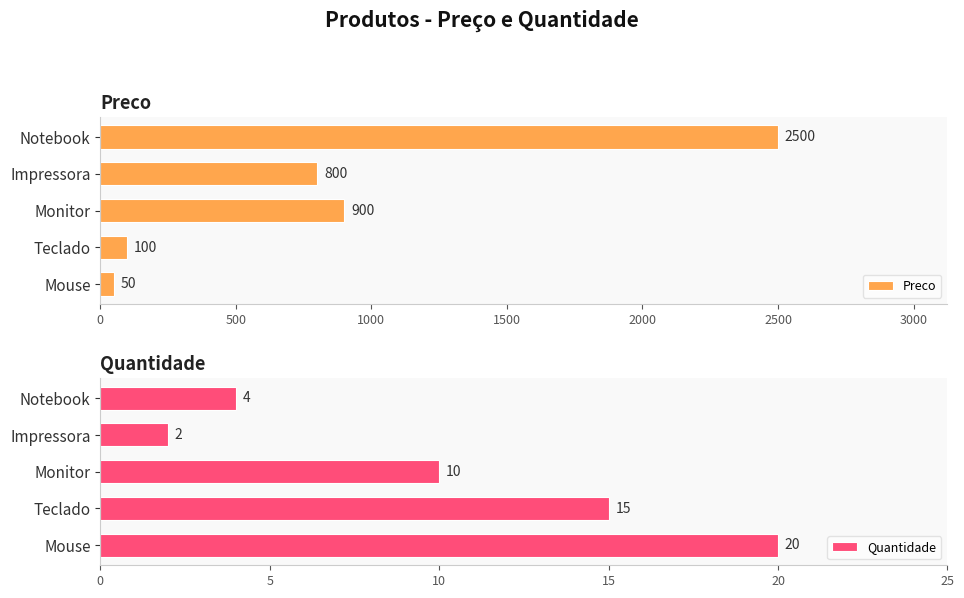

What is the value of the Quantidade bar at the 3rd from the left?

10